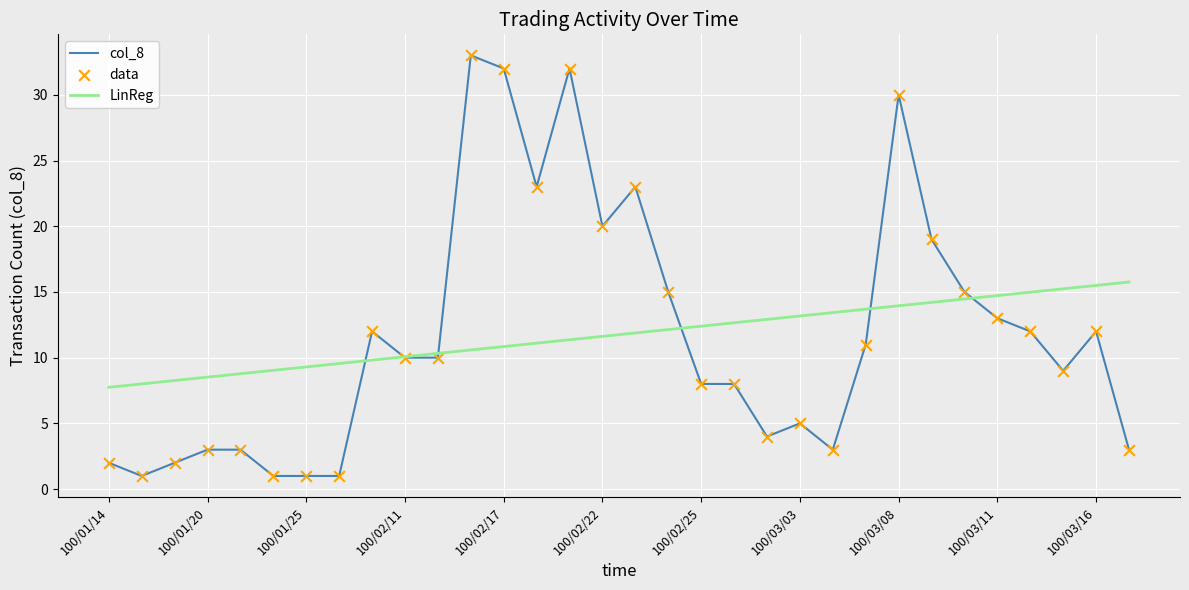

List the series in order of their peak value, lowest first.

LinReg, col_8